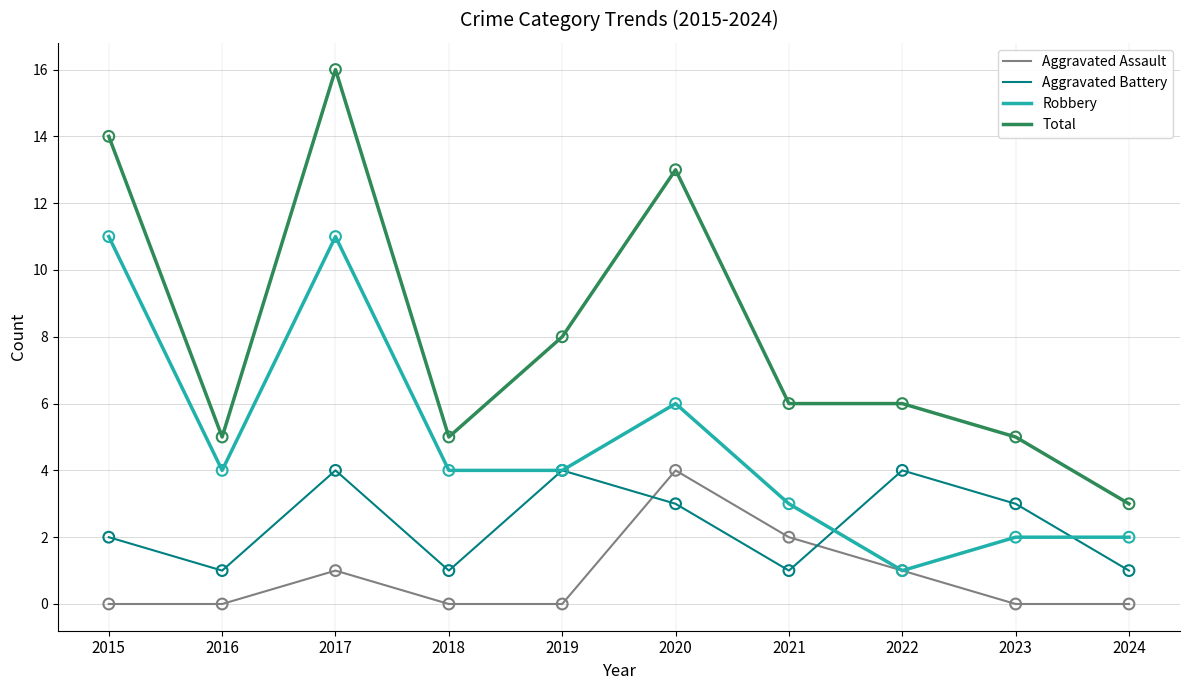

What are all the series names shown in the legend?

Aggravated Assault, Aggravated Battery, Robbery, Total